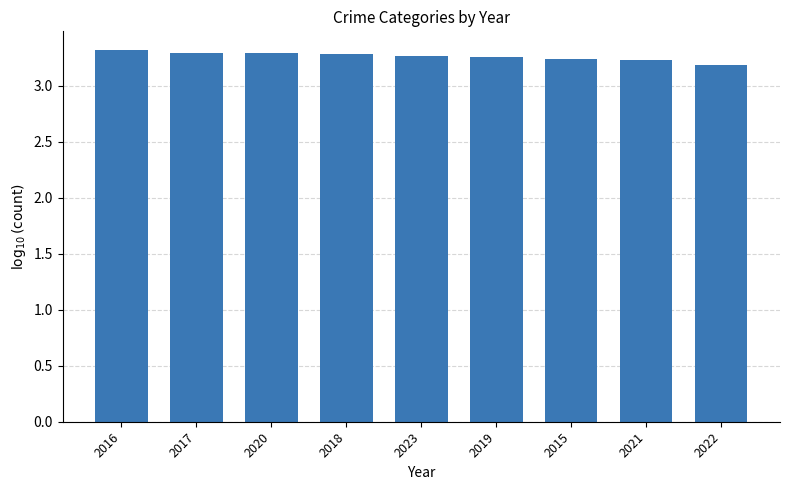

Is it true that the value at 2015 is 3.2?

True